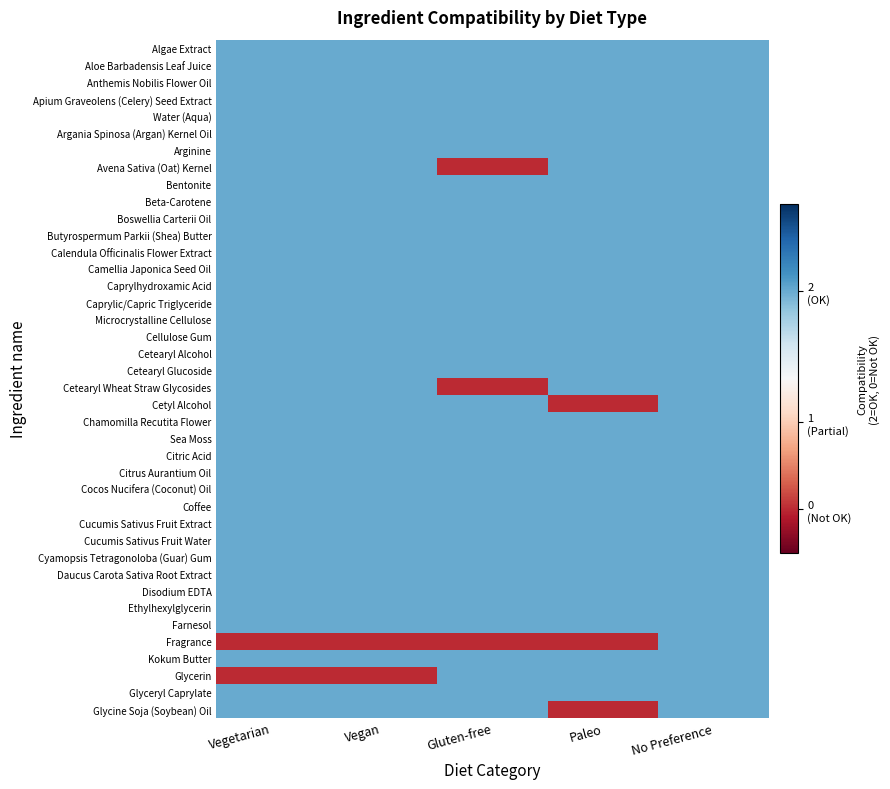

At which category does the chart reach its minimum across all series?

Gluten-free